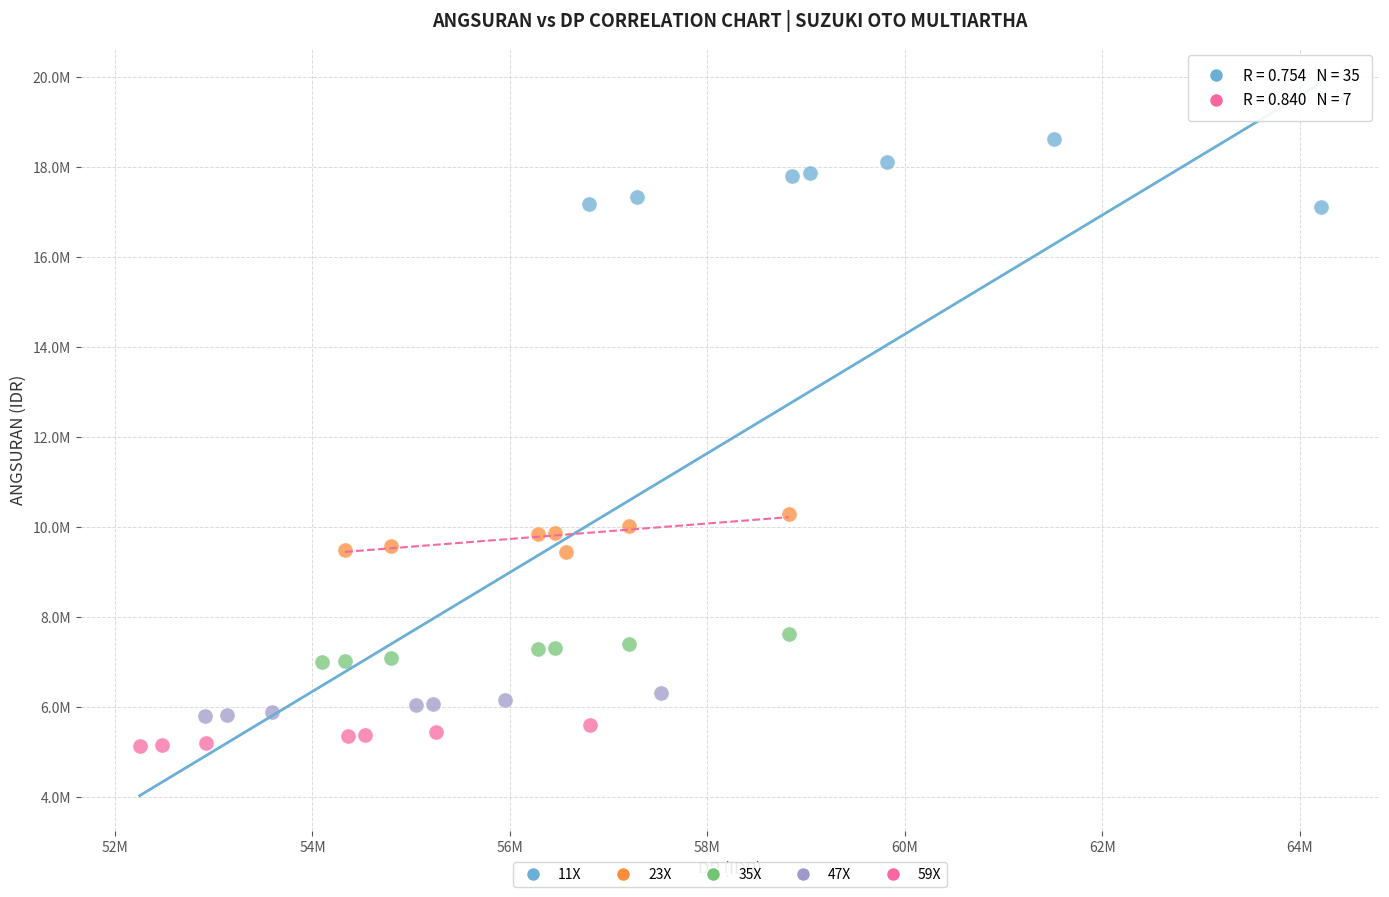

Which series has the widest spread of Y values?

11X